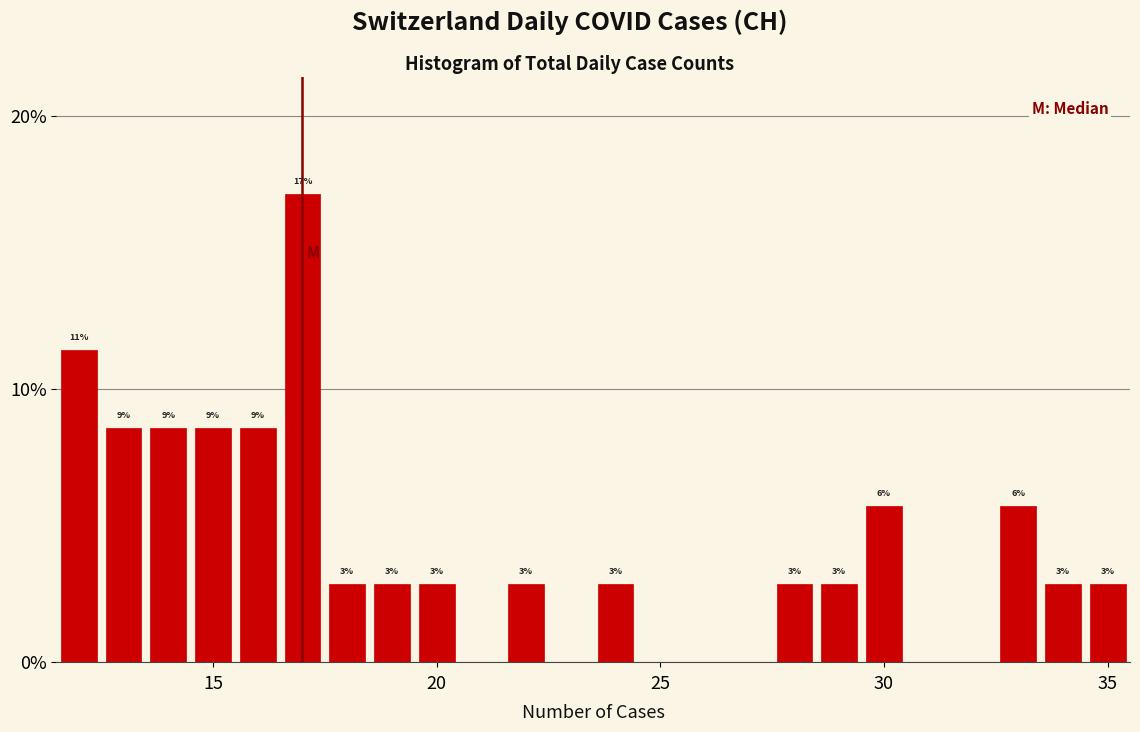

Read against the x-axis, roughly where is the centre of the tallest bar?

17.0